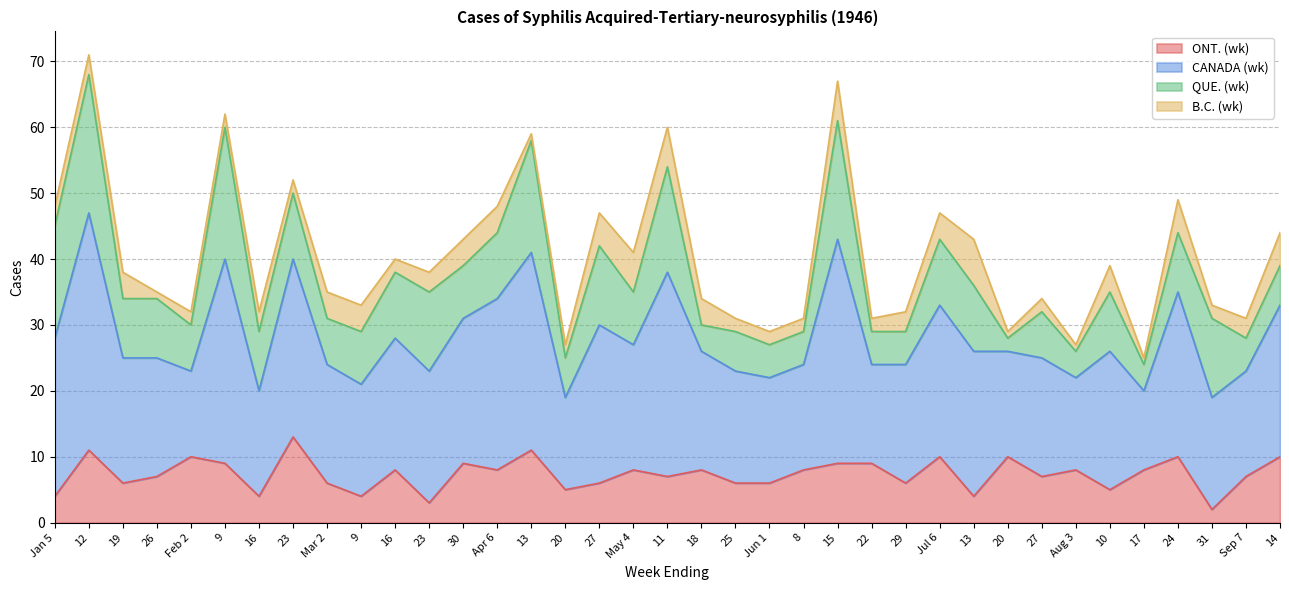

In ONT. (wk), how many points are higher than both neighbors (excluding endpoints)?

12